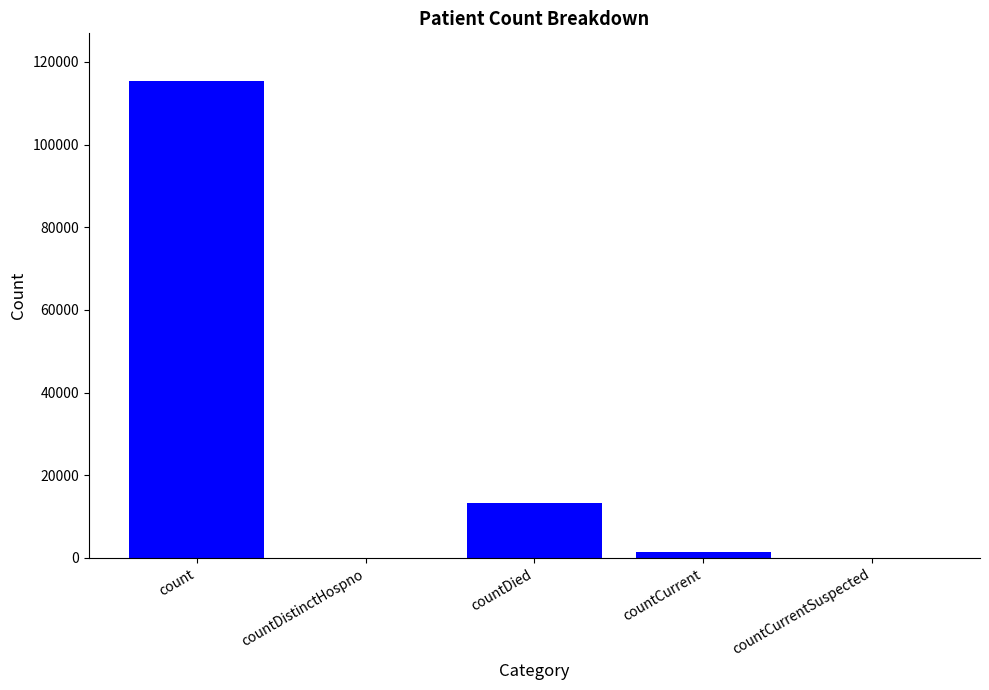

Count the number of categories in the chart.

5